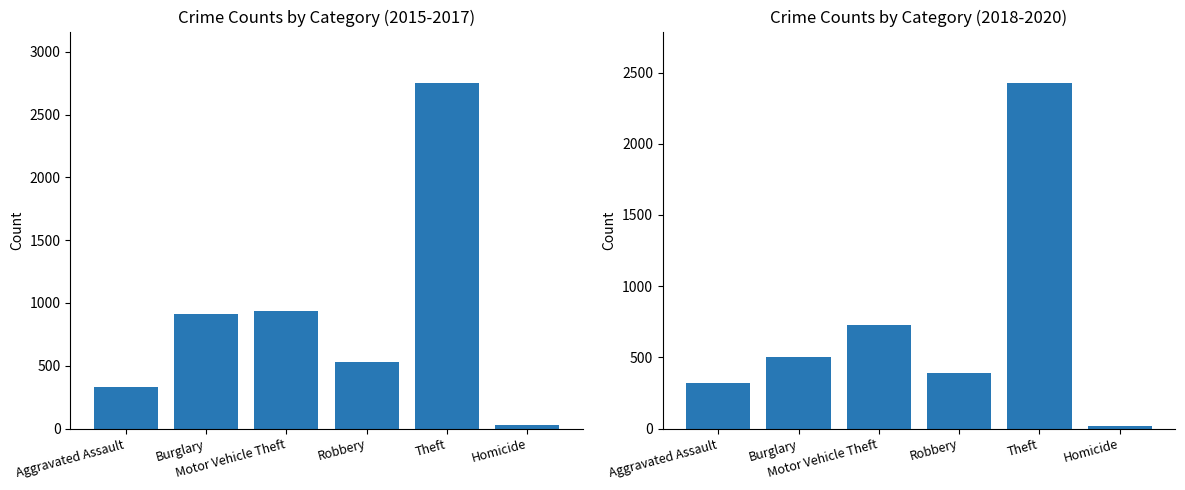

How many values in the 2018-2020 Sum series are below 500?

3